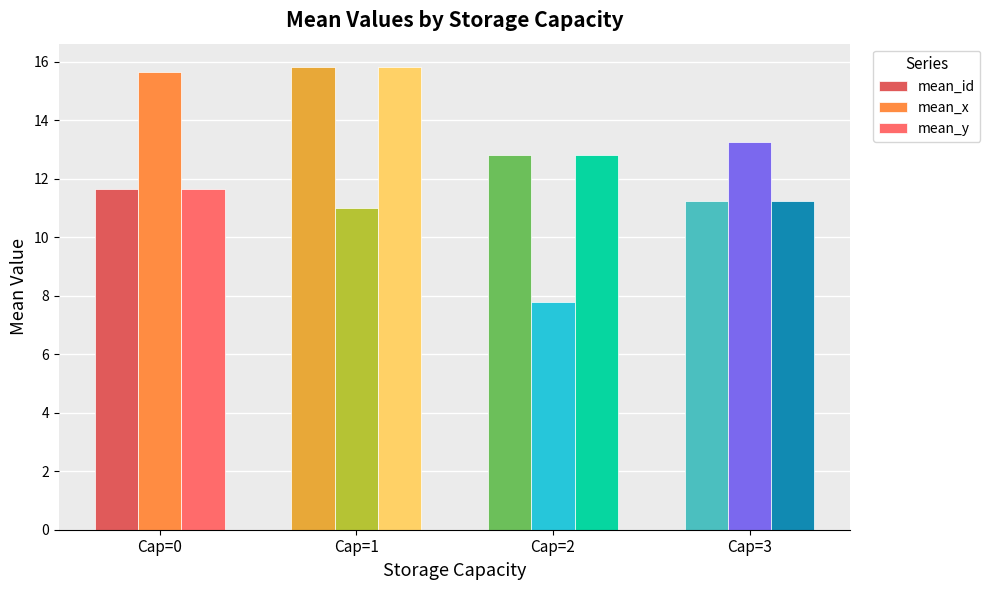

Reading left to right, extract all data points from this chart.

mean_id: Cap=0=11.7	Cap=1=15.8	Cap=2=12.8	Cap=3=11.2
mean_x: Cap=0=15.7	Cap=1=11.0	Cap=2=7.8	Cap=3=13.2
mean_y: Cap=0=11.7	Cap=1=15.8	Cap=2=12.8	Cap=3=11.2